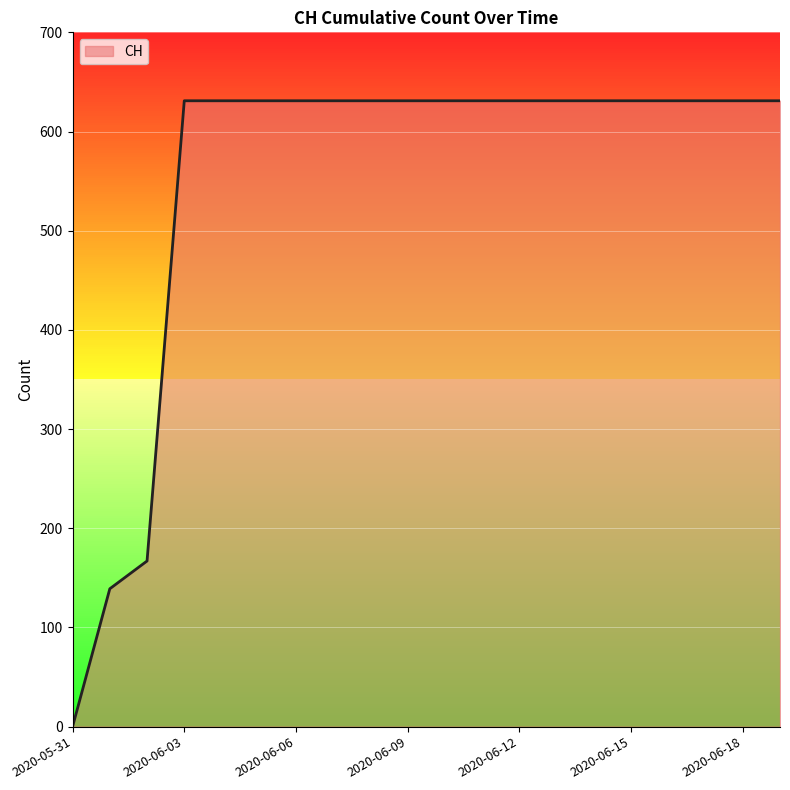

What is the maximum value shown in the chart?

631